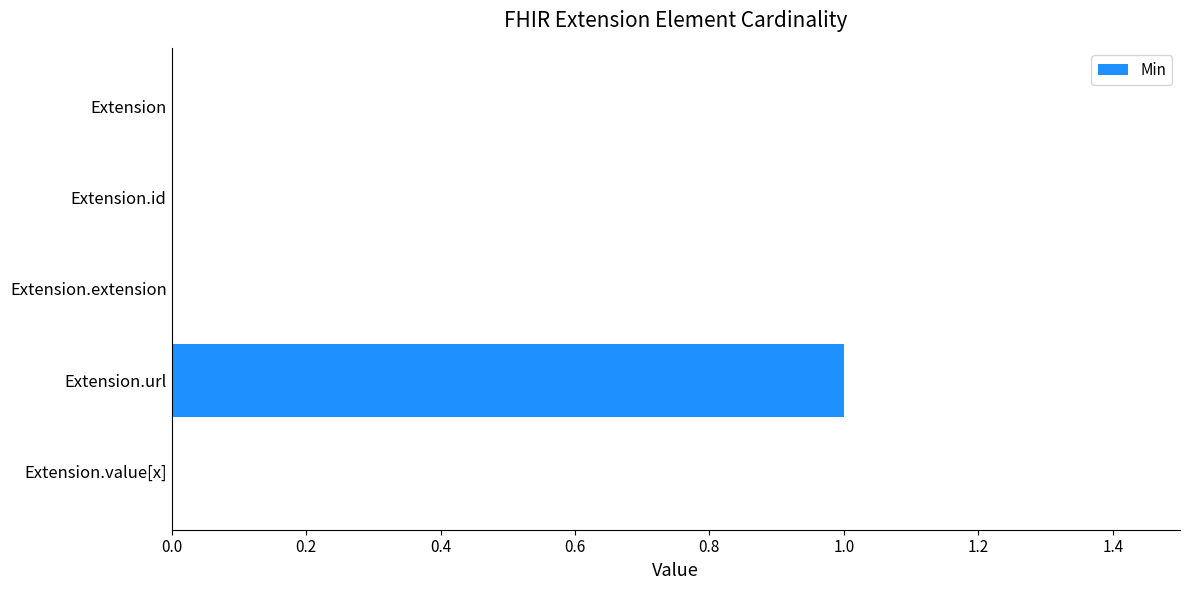

What is the change in value from Extension.extension to Extension.url?

+1